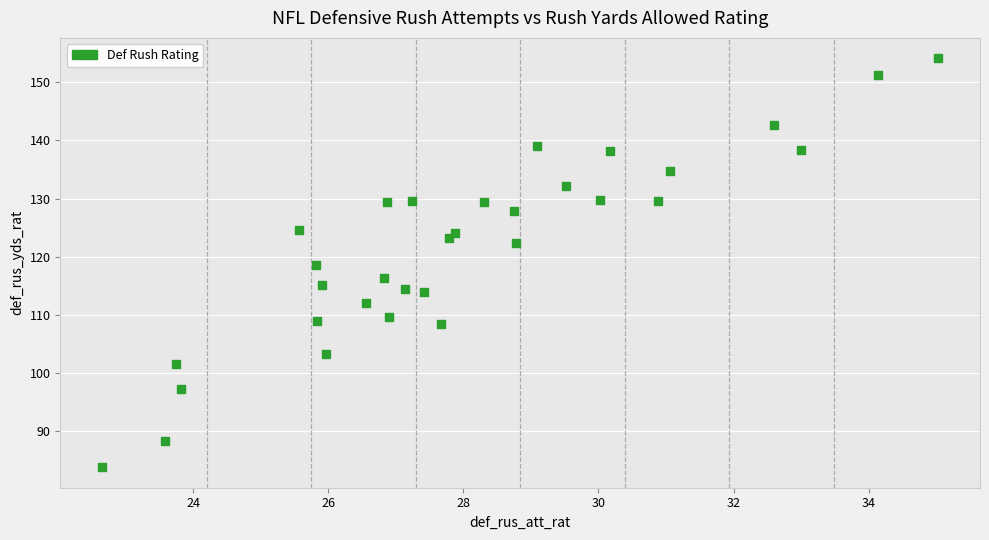

What is the range of X values (max minus min)?

12.4